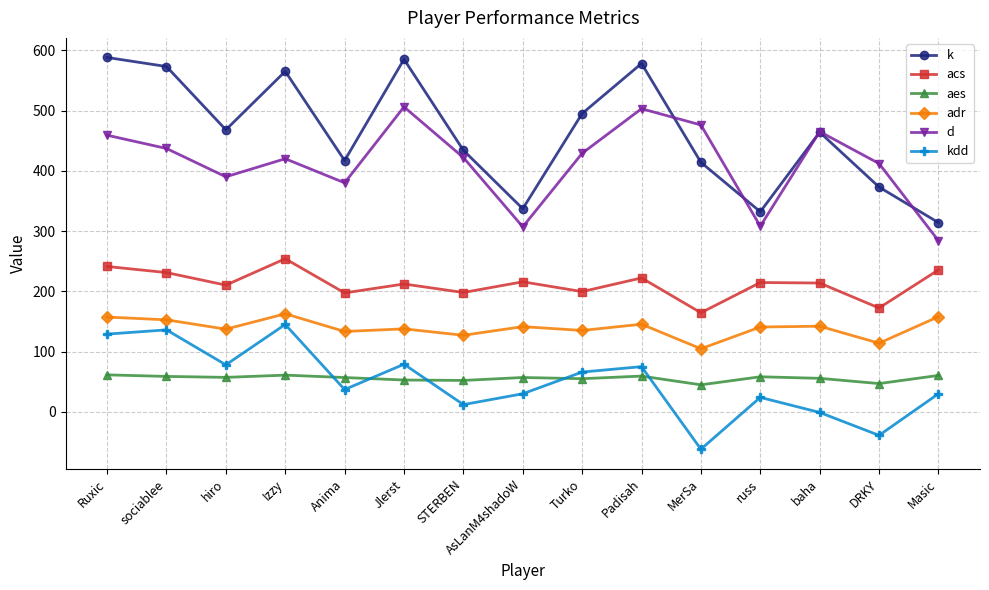

Between Jlerst and MerSa, which series saw the biggest shift?

k